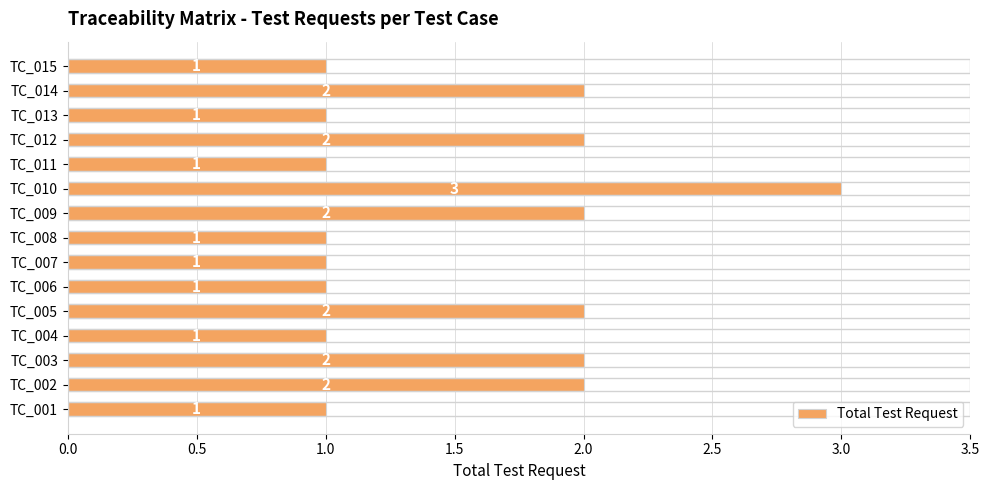

True or false: the data shows 3 at TC_005.

False